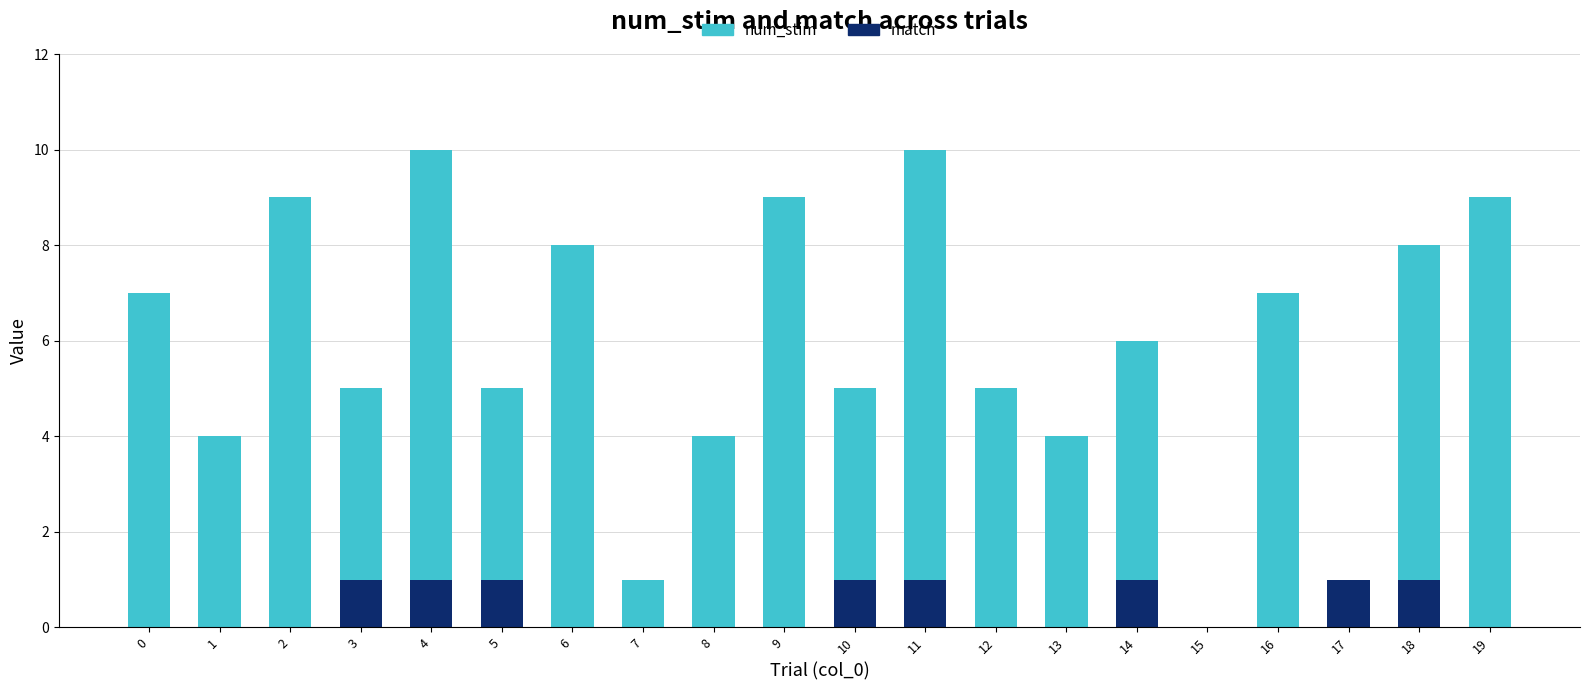

True or false: match has a value of 0 at 8.

True